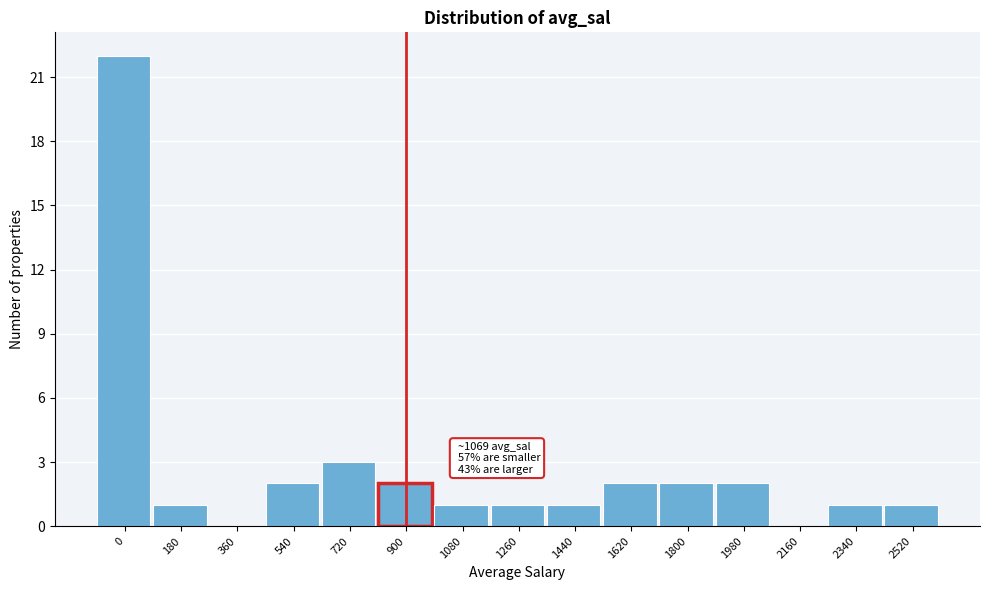

Reading left to right, what are all the values shown in this chart?

0=22	180=1	360=0	540=2	720=3	900=2	1080=1	1260=1	1440=1	1620=2	1800=2	1980=2	2160=0	2340=1	2520=1